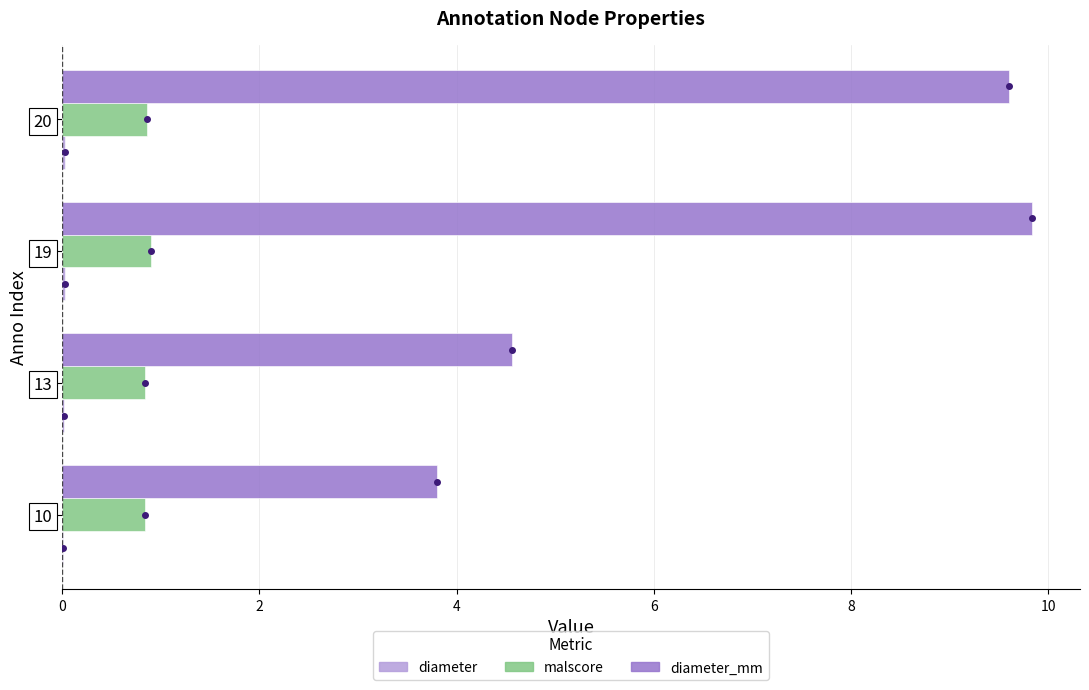

Is it true that malscore equals 0.9 at 19?

True